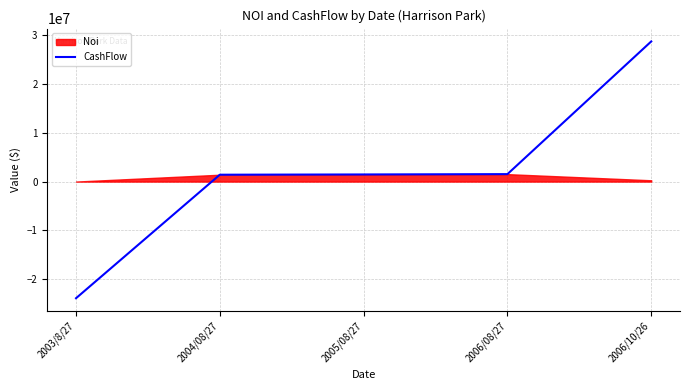

What is the difference between the second highest and second lowest values?

118838.1